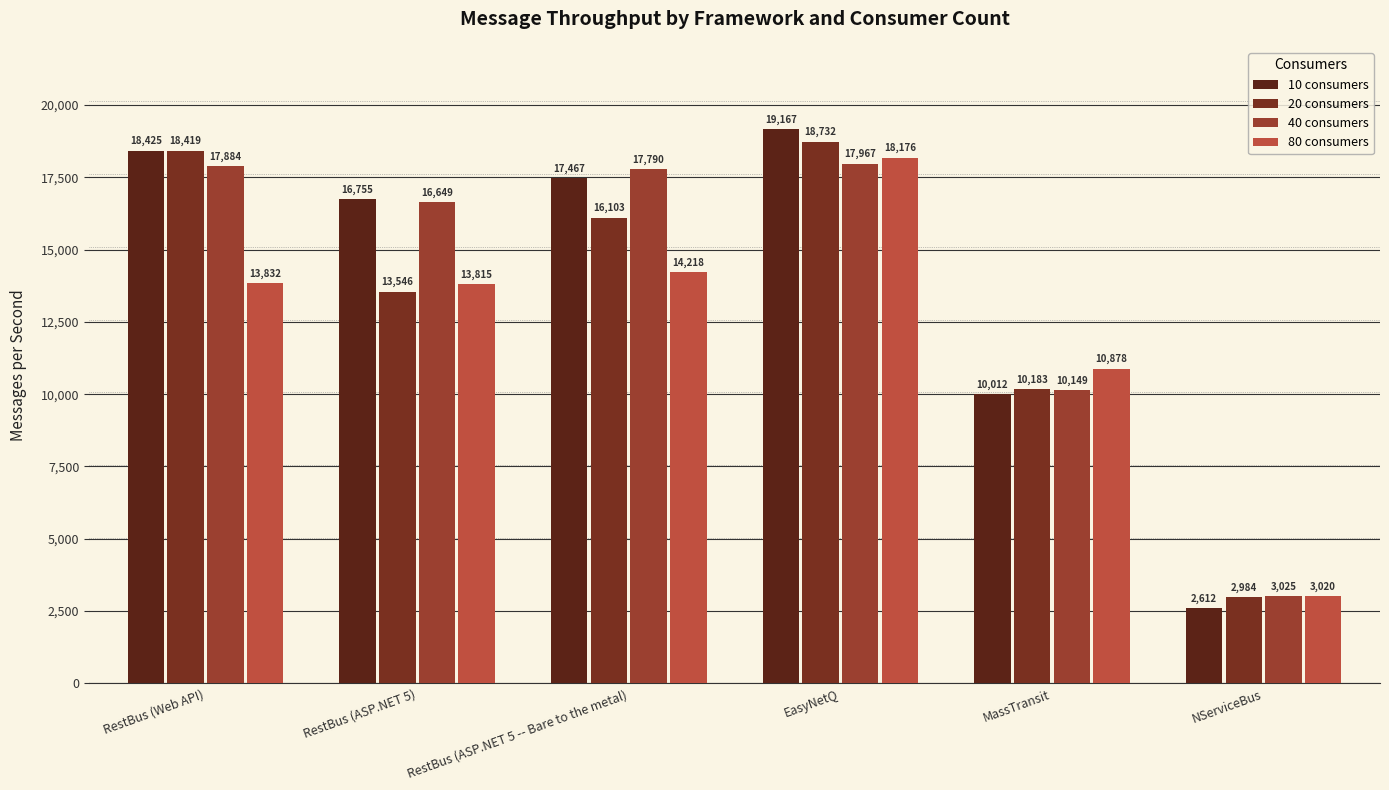

Is the value of 40 consumers at EasyNetQ greater than the value of 80 consumers at NServiceBus?

Yes